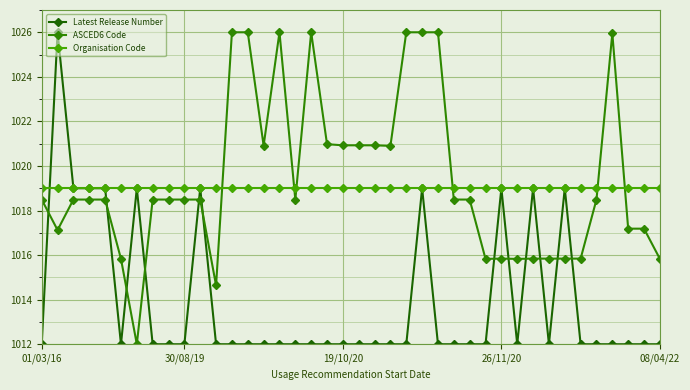

What is the highest value of the Organisation Code series?

1019.0